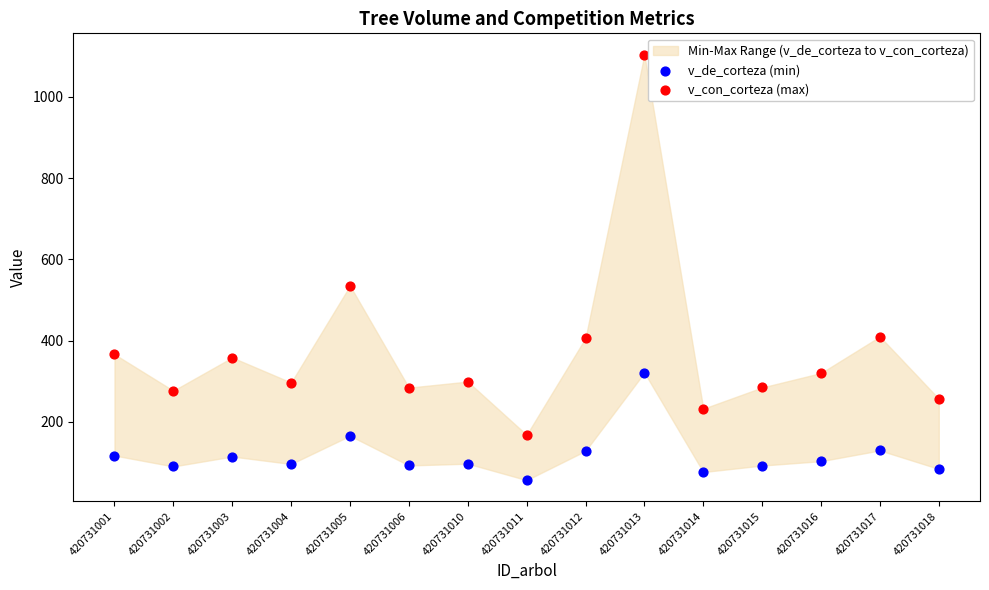

Which series reaches the minimum Y coordinate?

v_de_corteza (min)